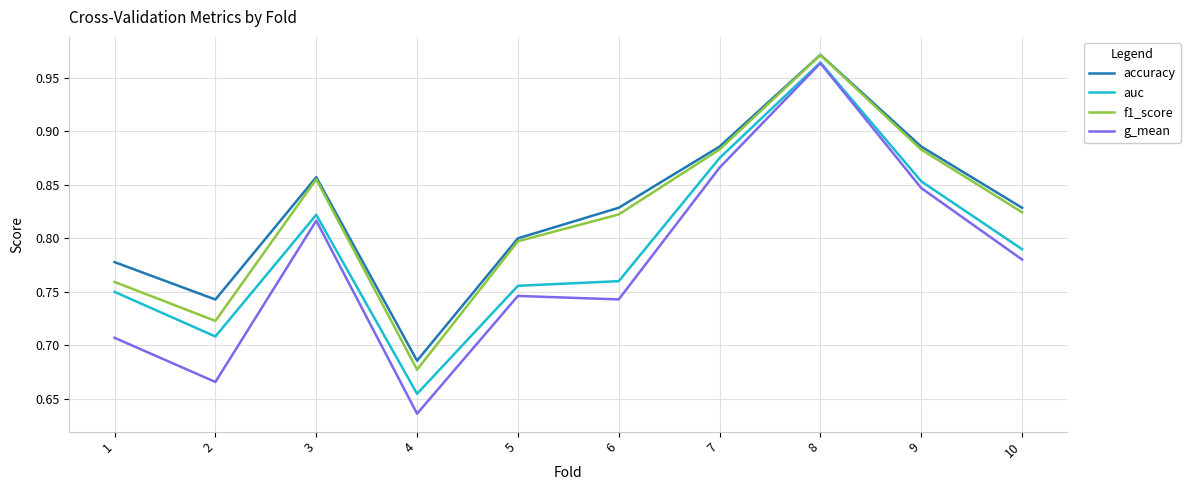

What is the sum of the f1_score values at 2 and 4?

1.4